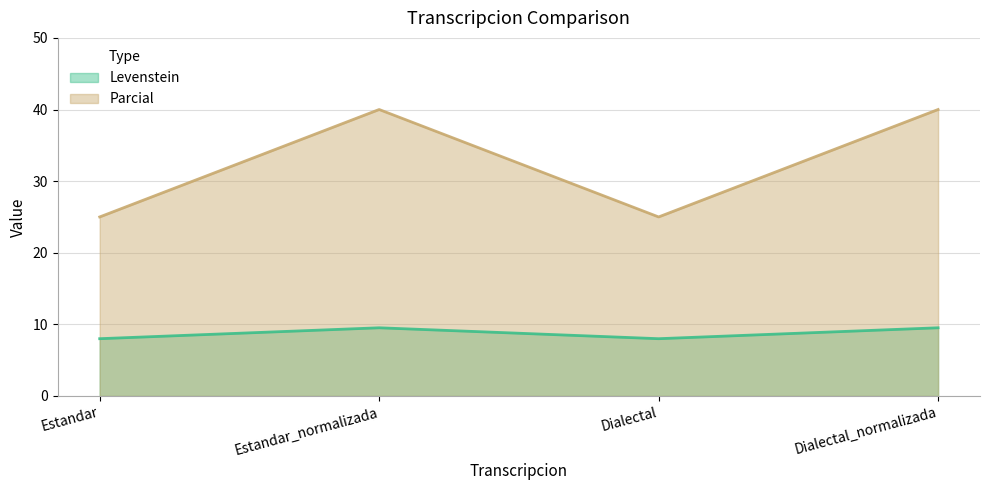

List the series in order of their overall mean, lowest first.

Levenstein, Parcial